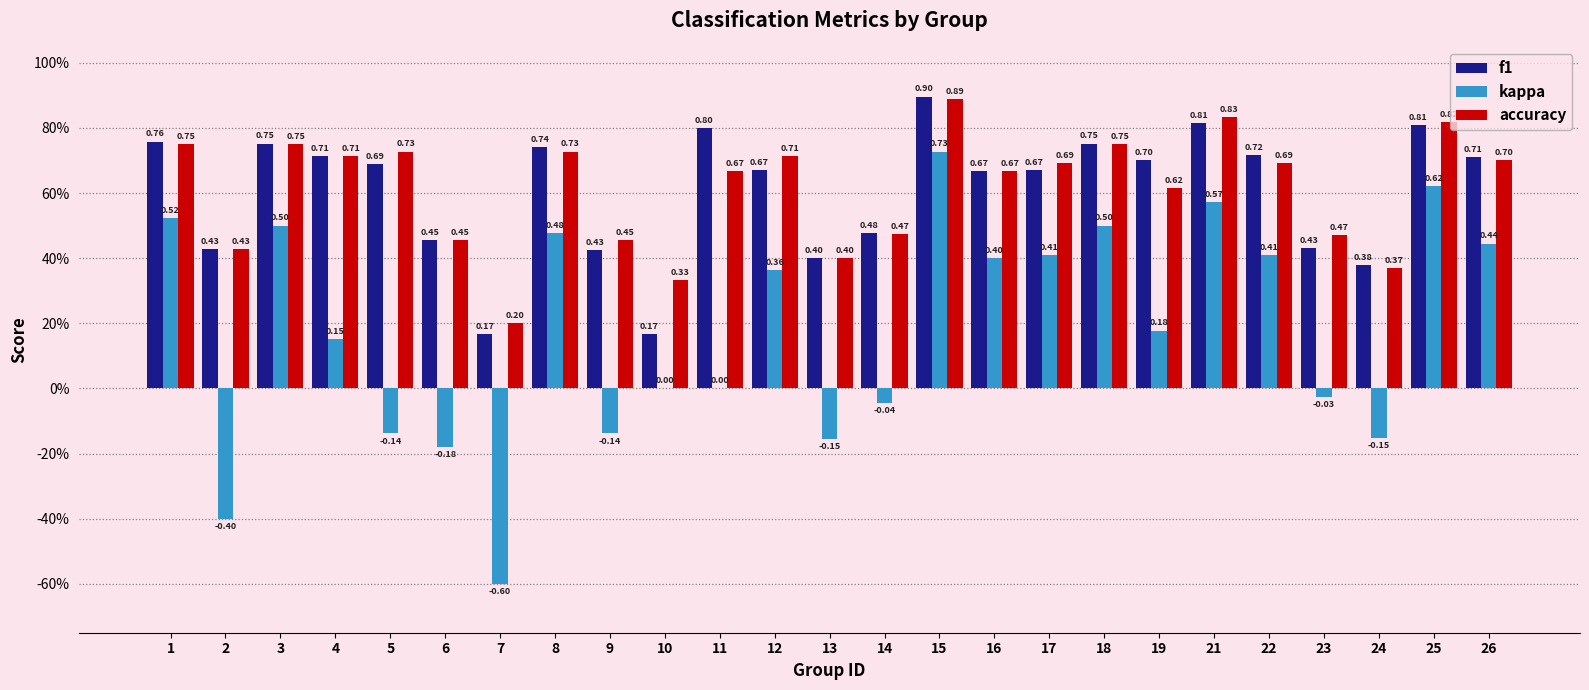

Is the value of f1 at 13 greater than the value of accuracy at 4?

No